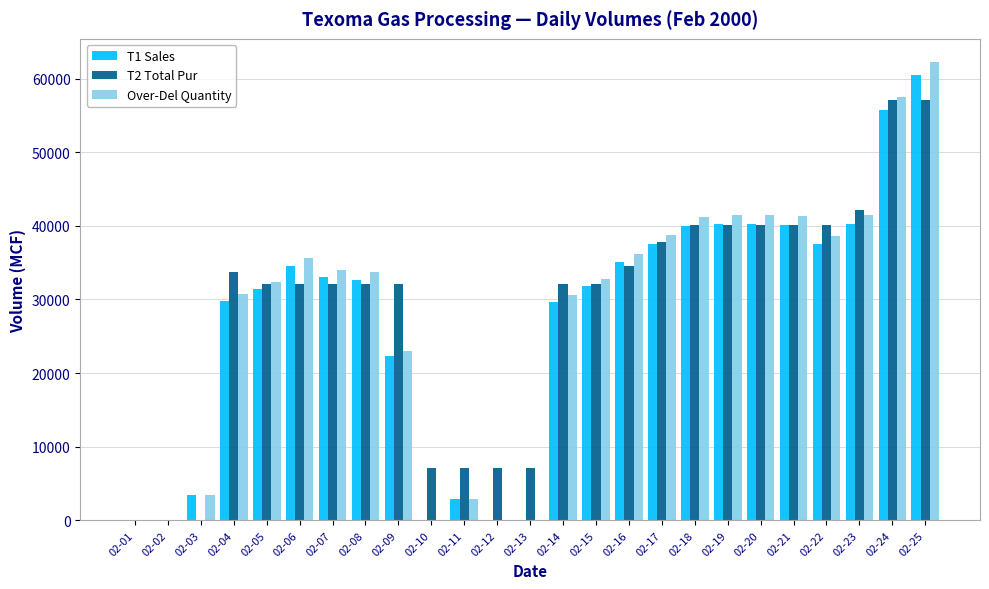

The value of Over-Del Quantity at 02-25 is 100955. True or false?

False